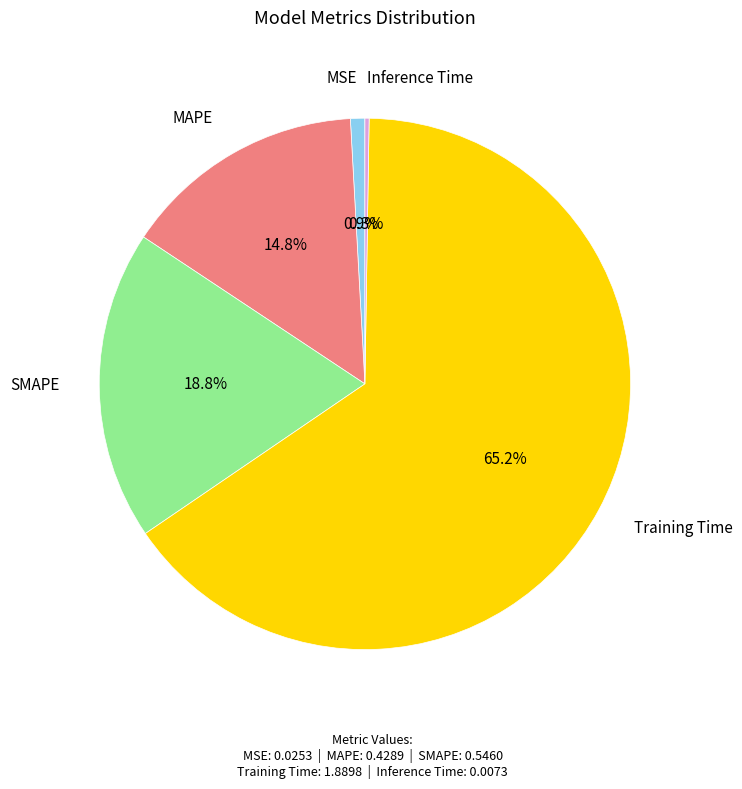

Is SMAPE the majority of the pie?

No